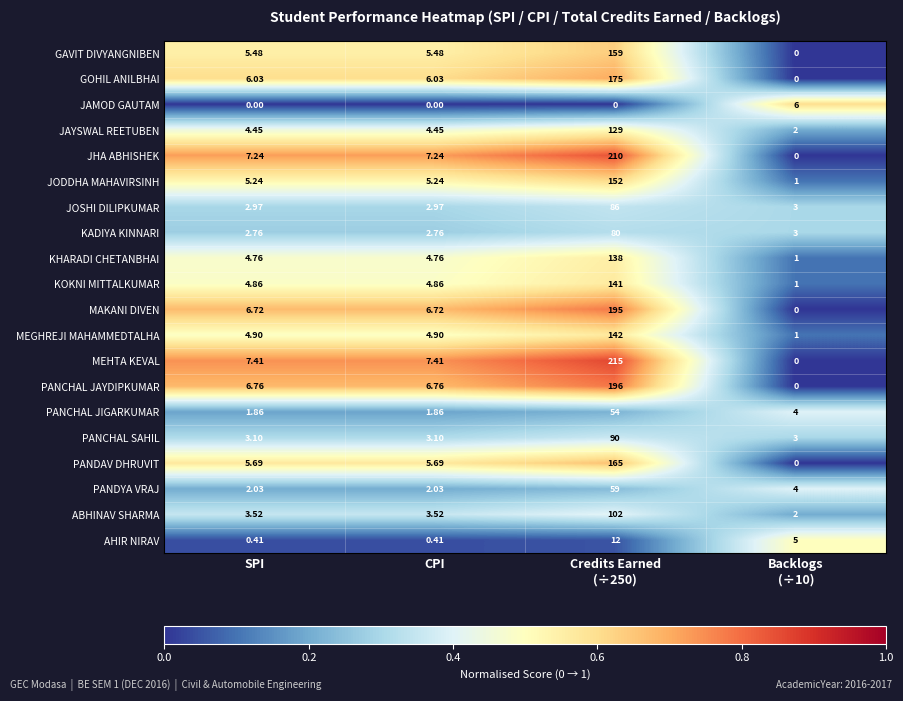

What is the total value across all series at Credits Earned
(÷250)?

2500.0